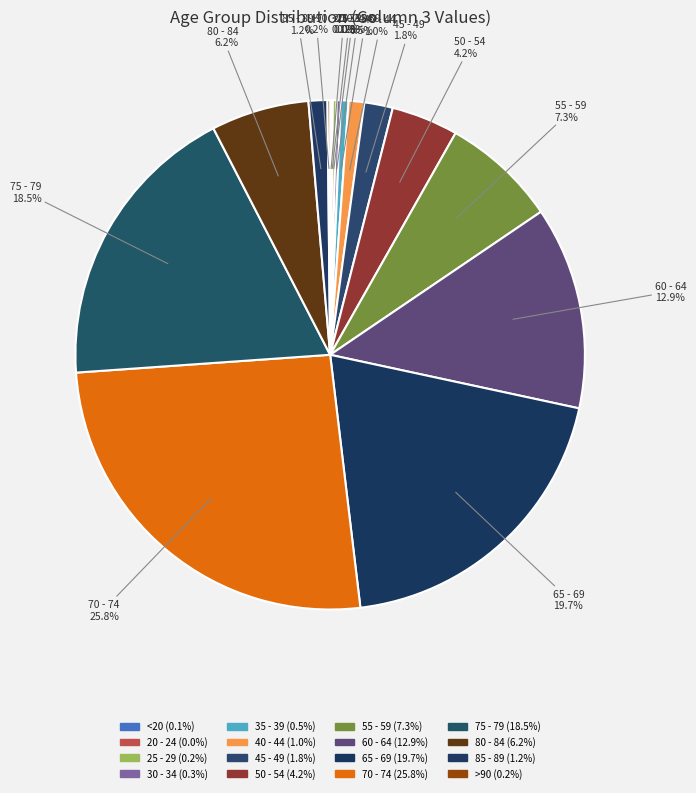

Count the number of slices in the pie.

16